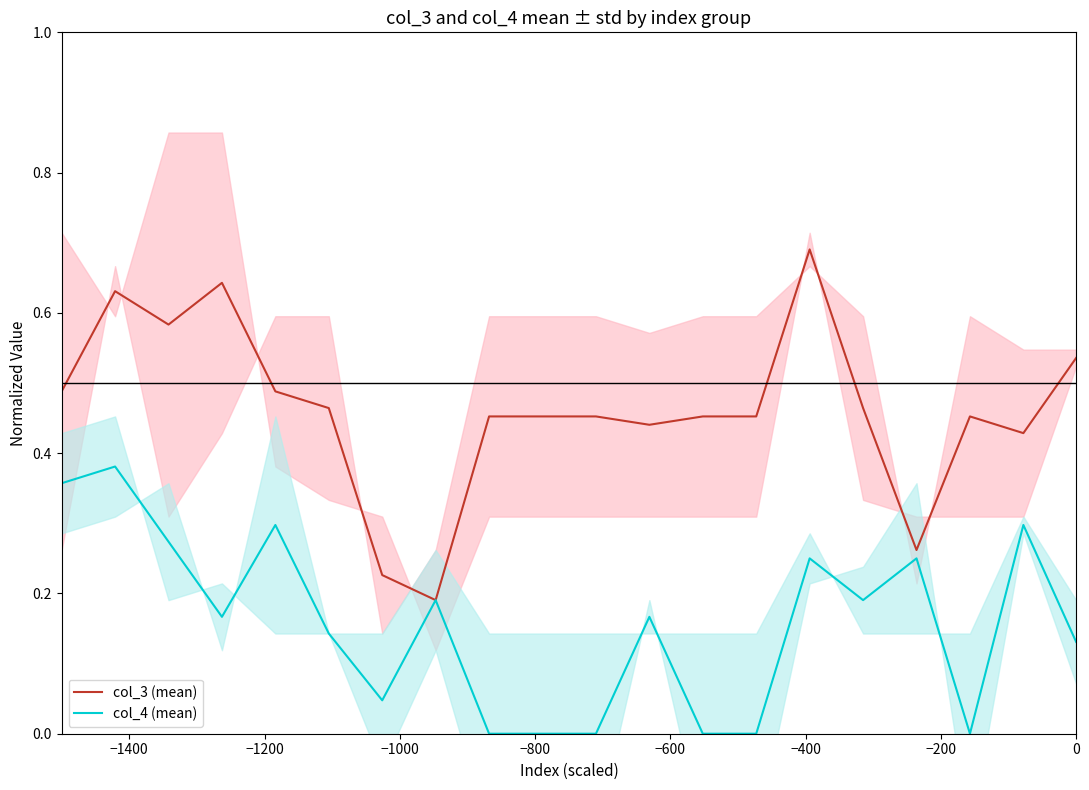

What is the label of the 1st point from the right?

19